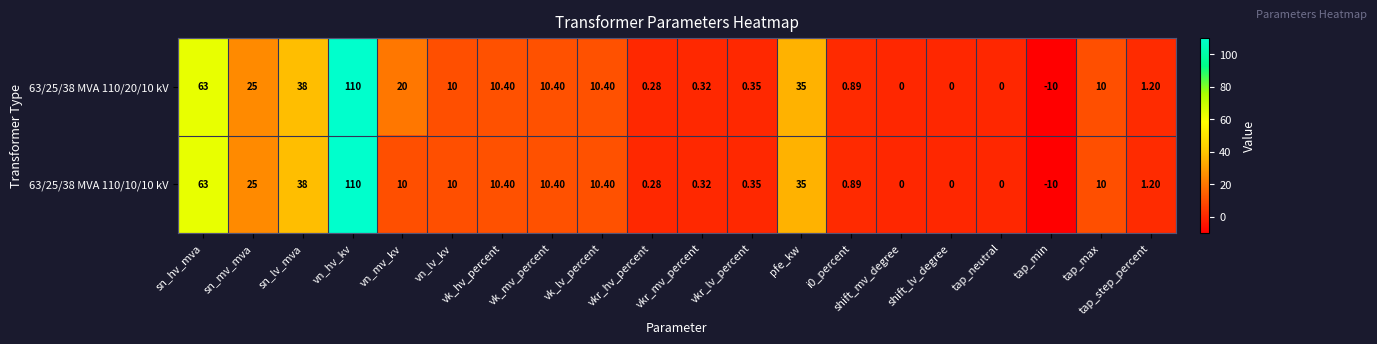

What is the total value across all series at vk_lv_percent?

20.8